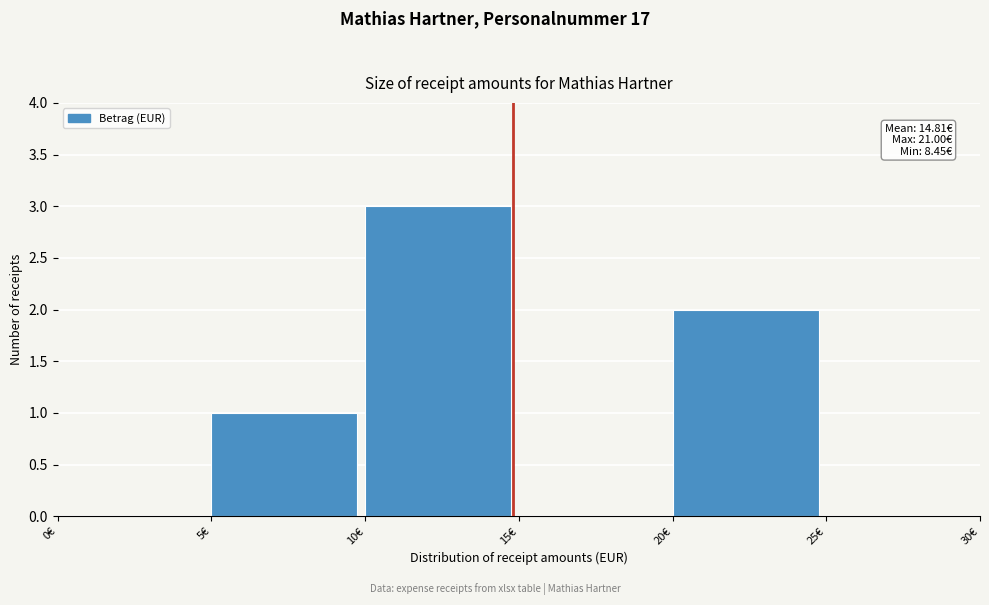

Which range on the x-axis has the tallest bar?

10 to 15